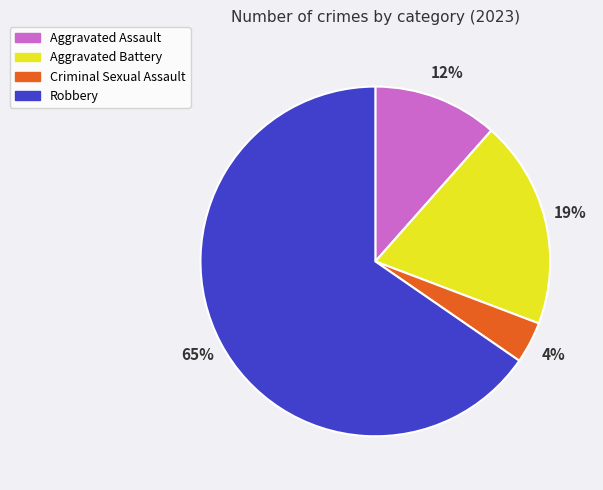

Is it true that Robbery is 65% of the pie?

True